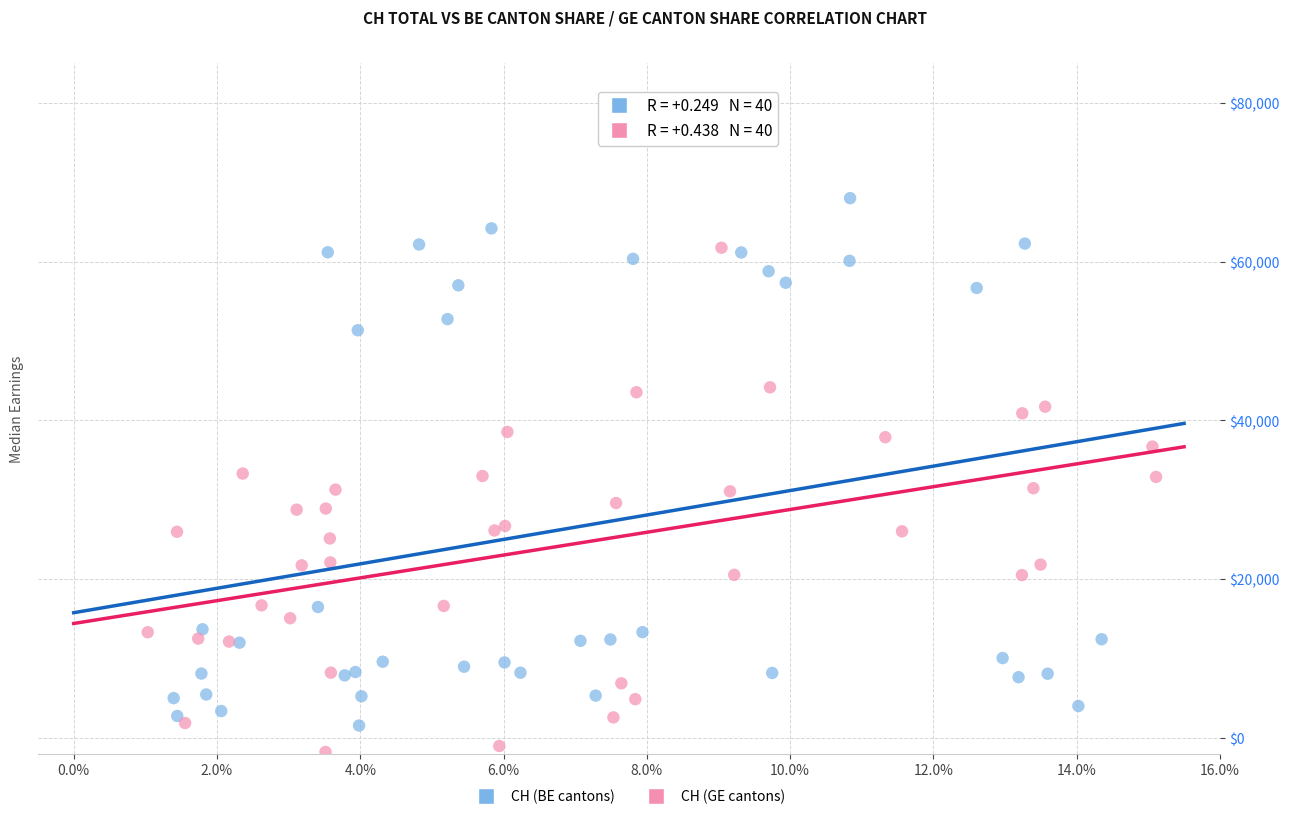

What are all the series names shown in the legend?

CH (BE cantons), CH (GE cantons)